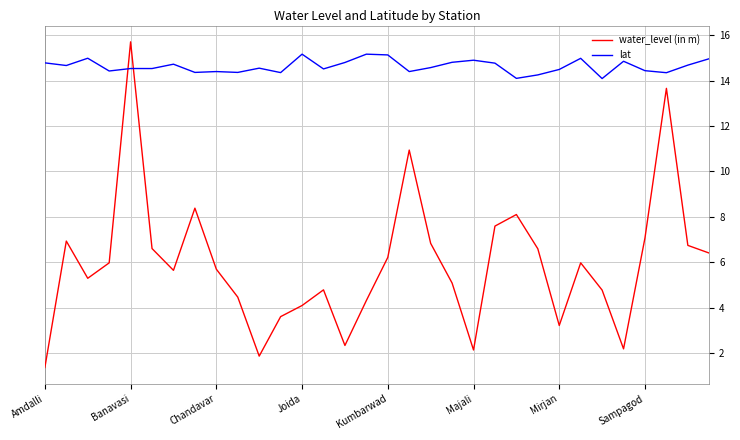

How many intersections are there between water_level (in m) and lat?

2